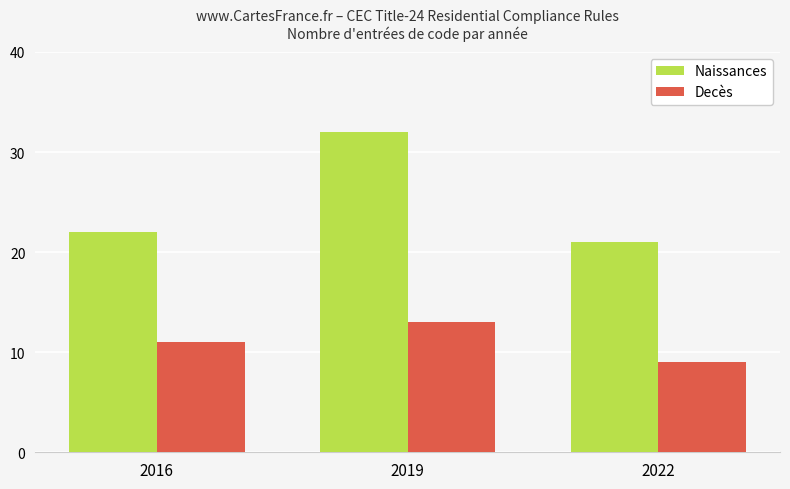

Rank the categories by Decès value from lowest to highest.

2022, 2016, 2019